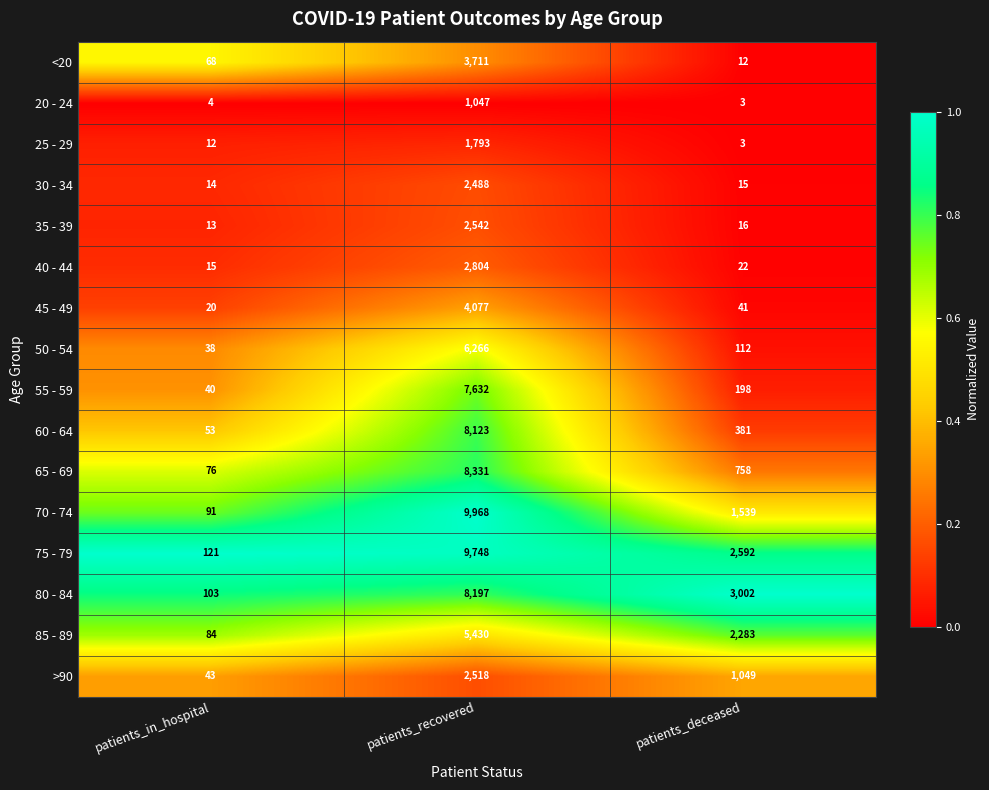

Is it true that >90 equals 12 at patients_in_hospital?

False